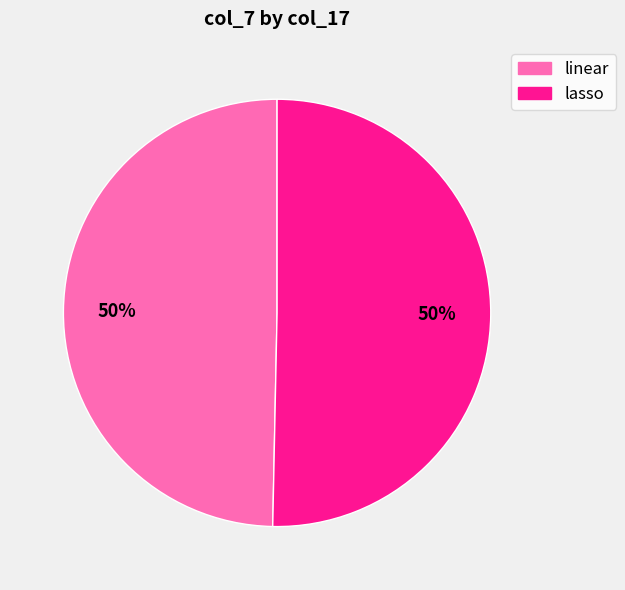

To the nearest percent, what is the combined percentage of lasso and linear?

100%